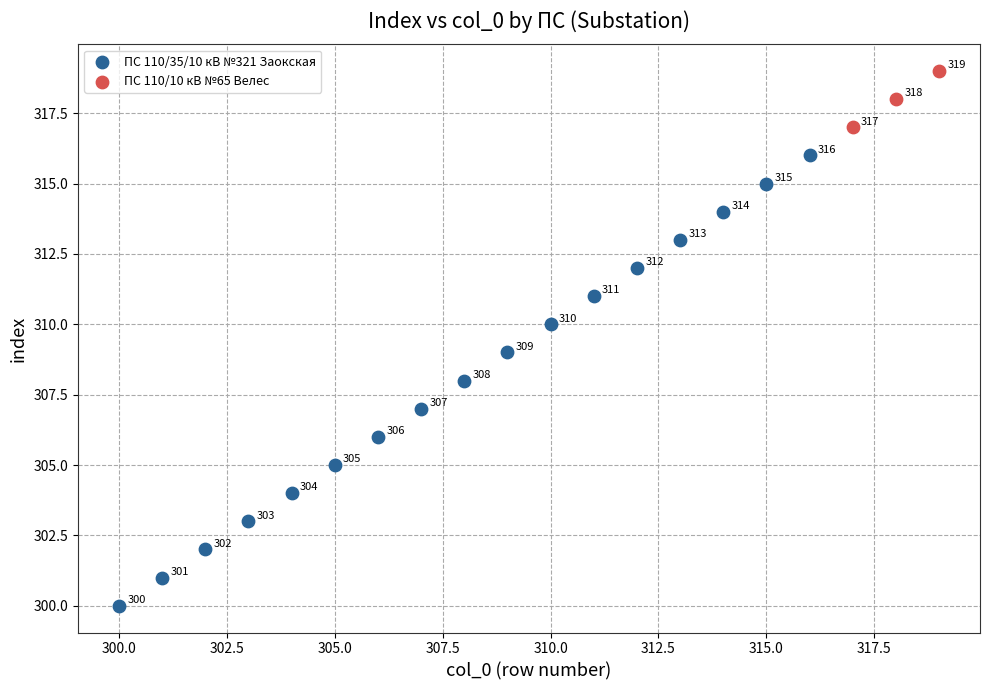

Which series contains the lowest Y value?

ПС 110/35/10 кВ №321 Заокская